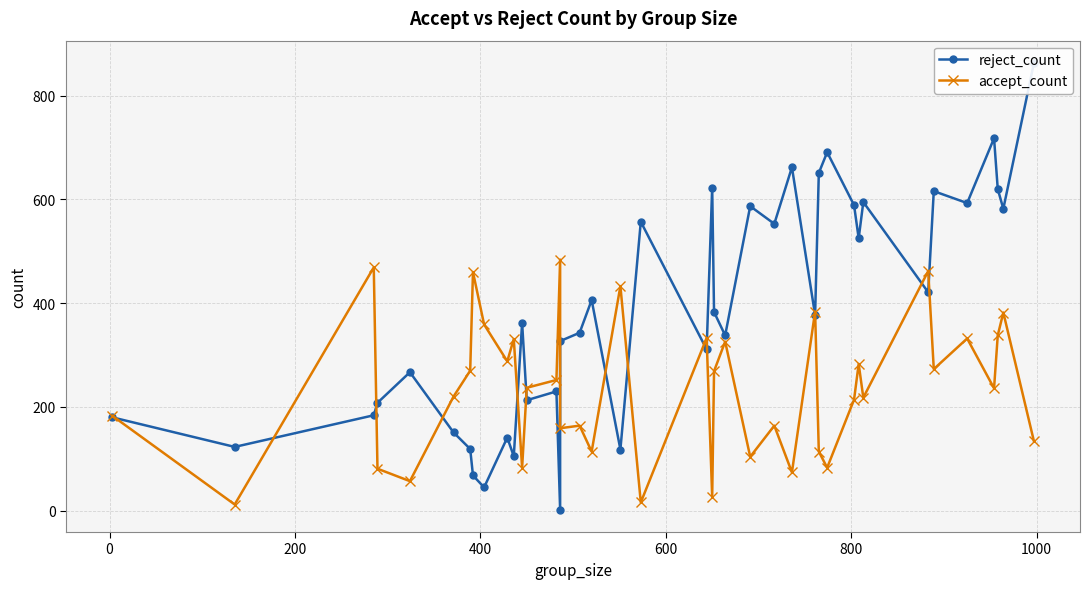

What is the difference between the maximum and minimum values in the accept_count series?

472